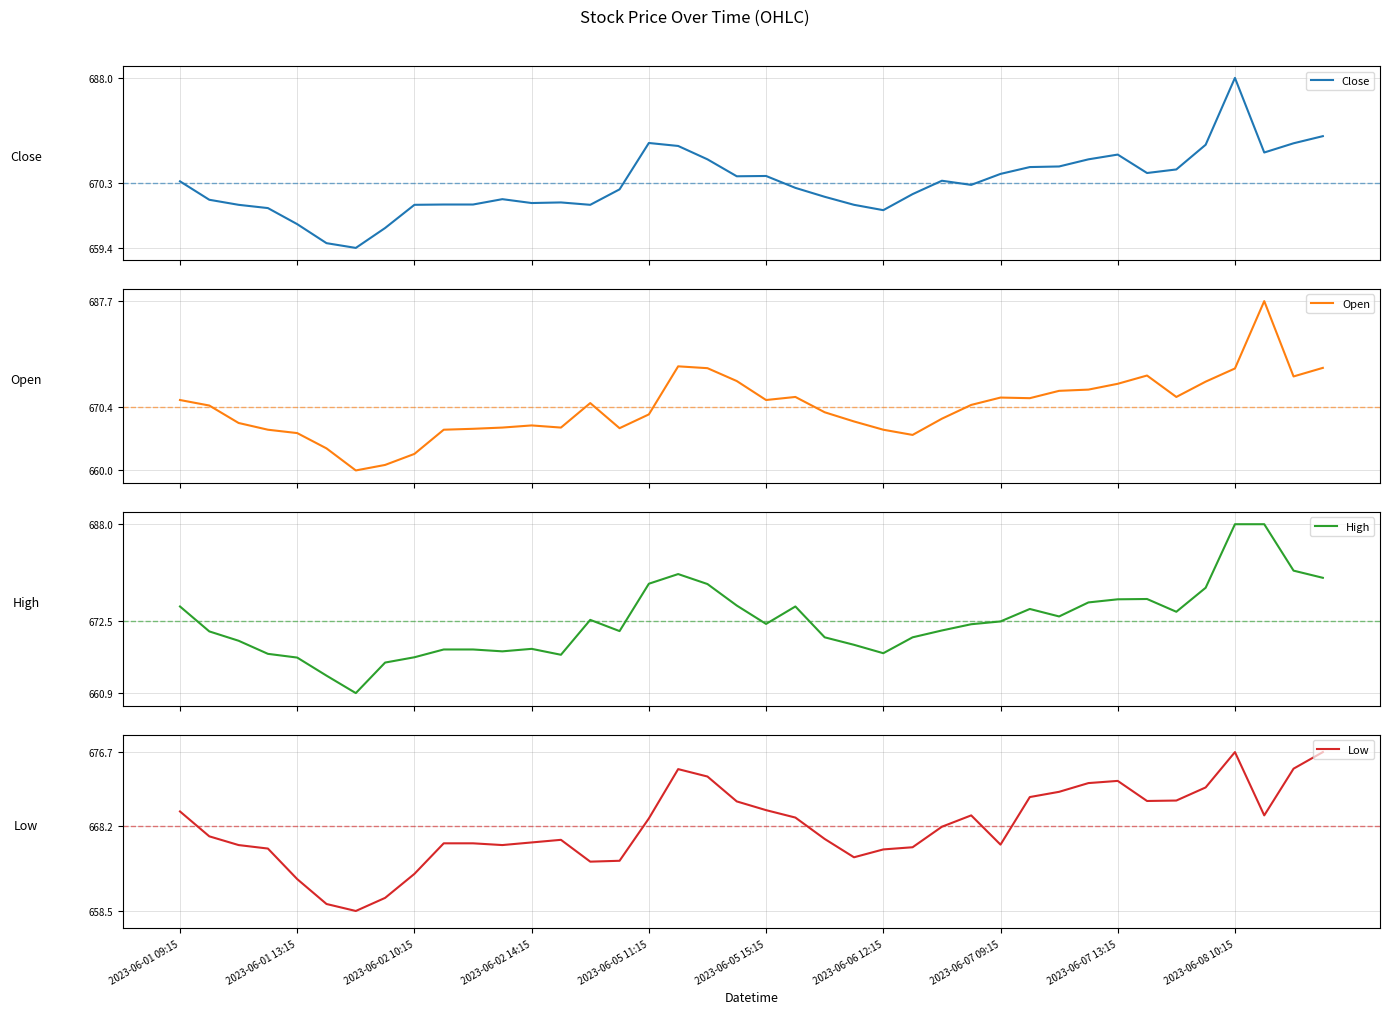

What is the minimum value for Close?

659.4